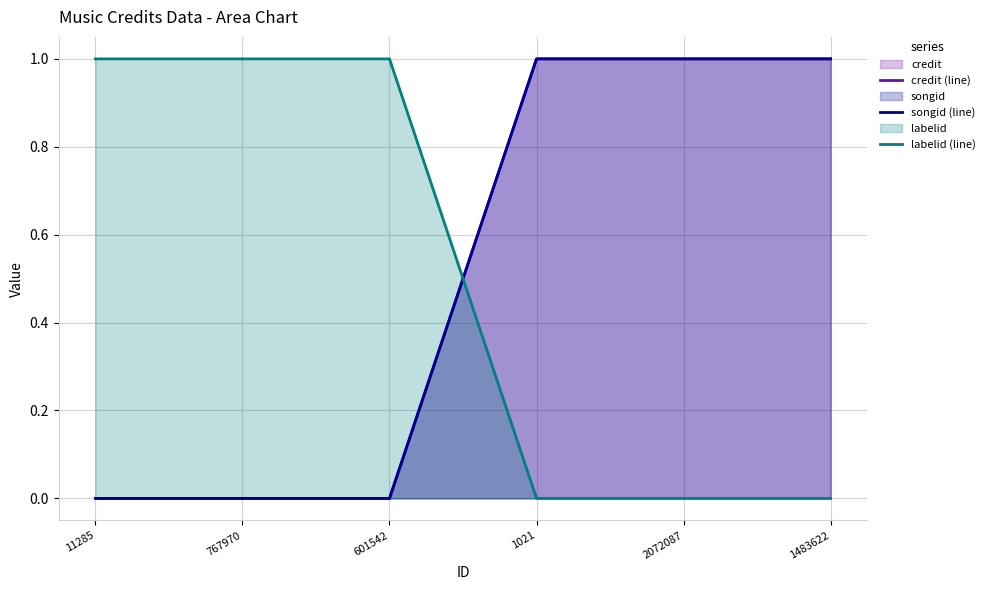

Does the chart display data point markers on the line(s)?

No